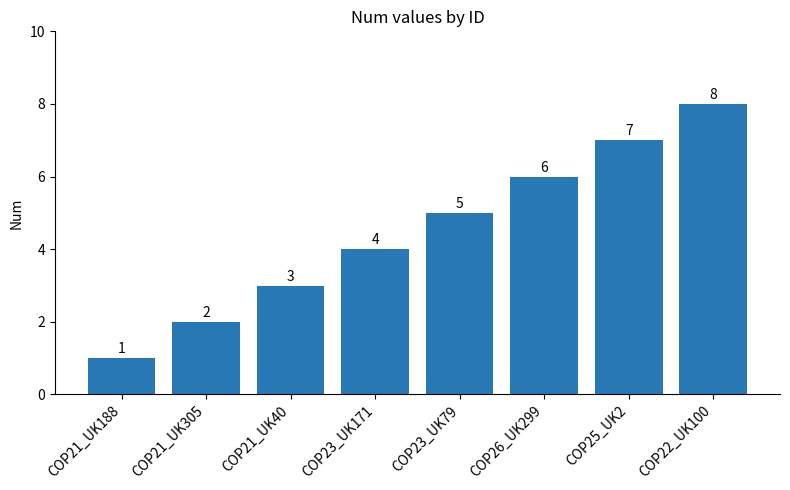

How many categories are shown in the chart?

8